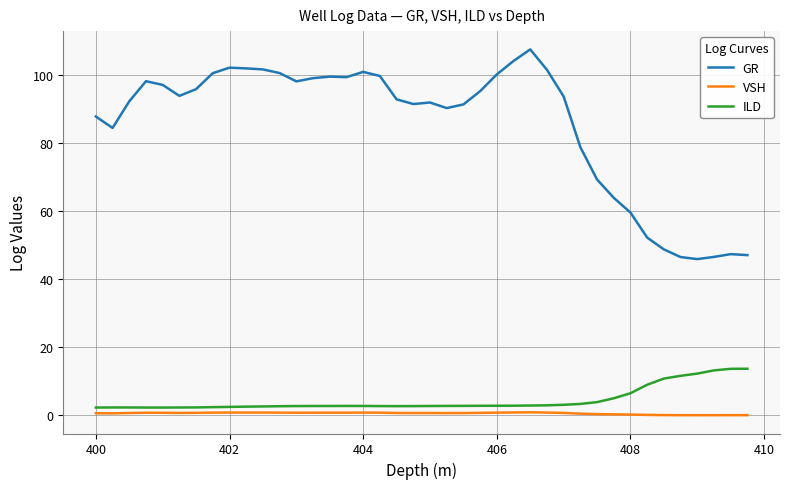

Which series has the largest total across all categories?

GR